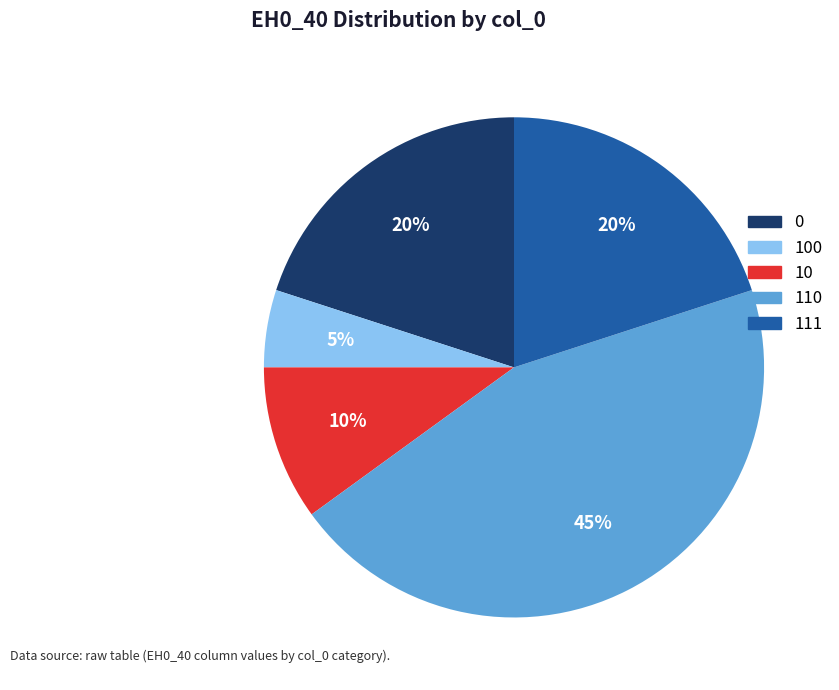

Count the number of slices in the pie.

5